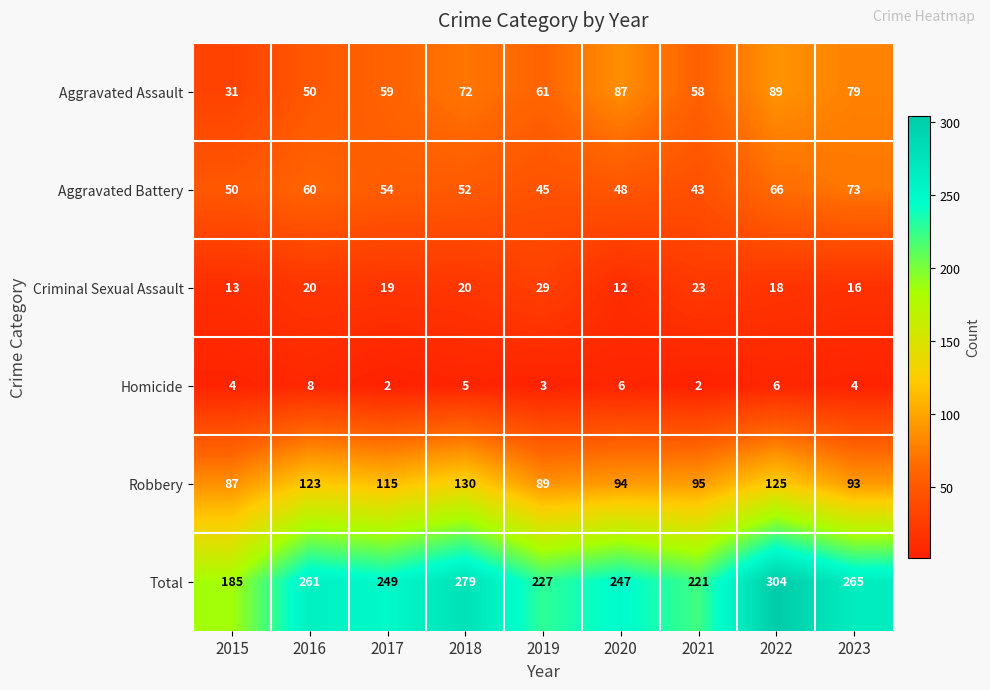

At 2020, list the series in order from largest to smallest.

Total, Robbery, Aggravated Assault, Aggravated Battery, Criminal Sexual Assault, Homicide